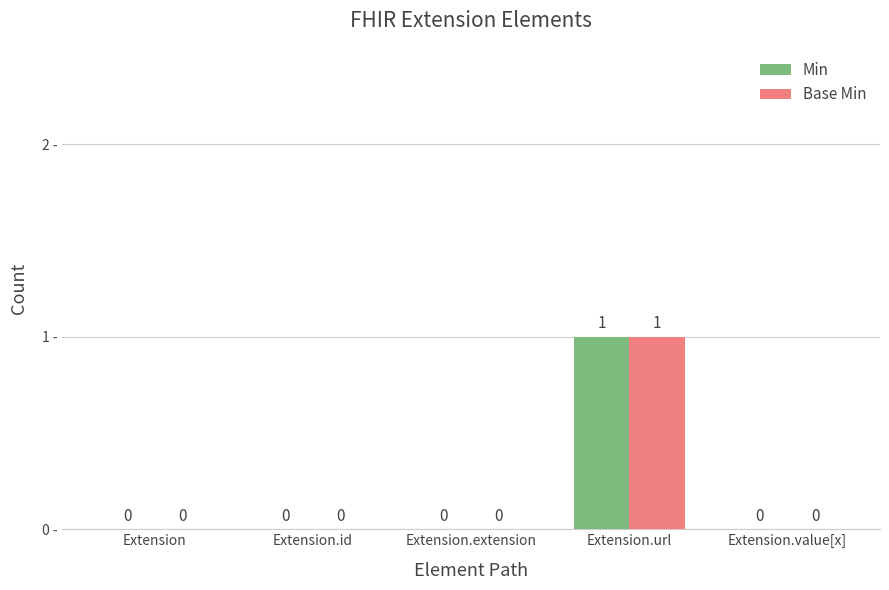

Count the number of data series in this chart.

2